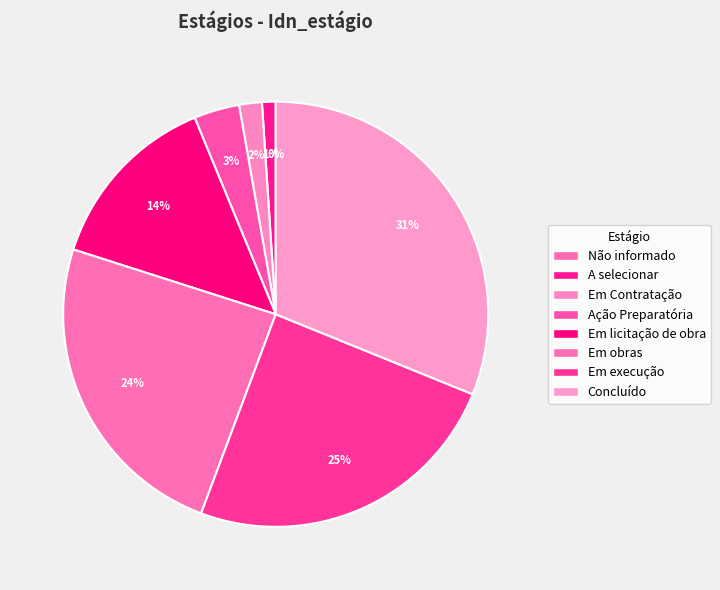

Count the number of slices in the pie.

8